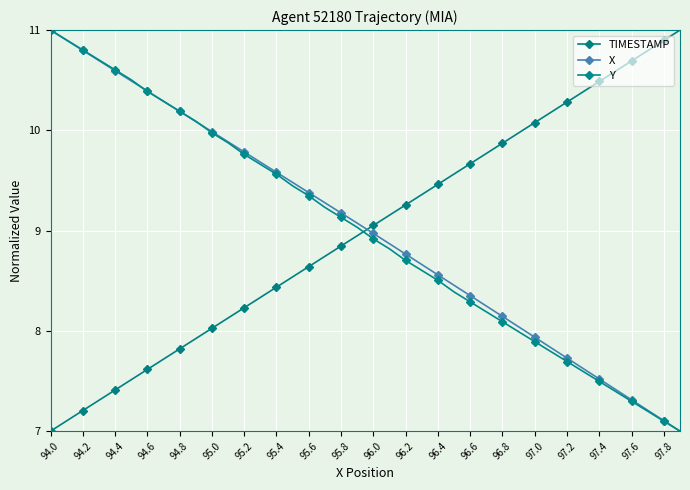

How many values in the TIMESTAMP series exceed 9?

20